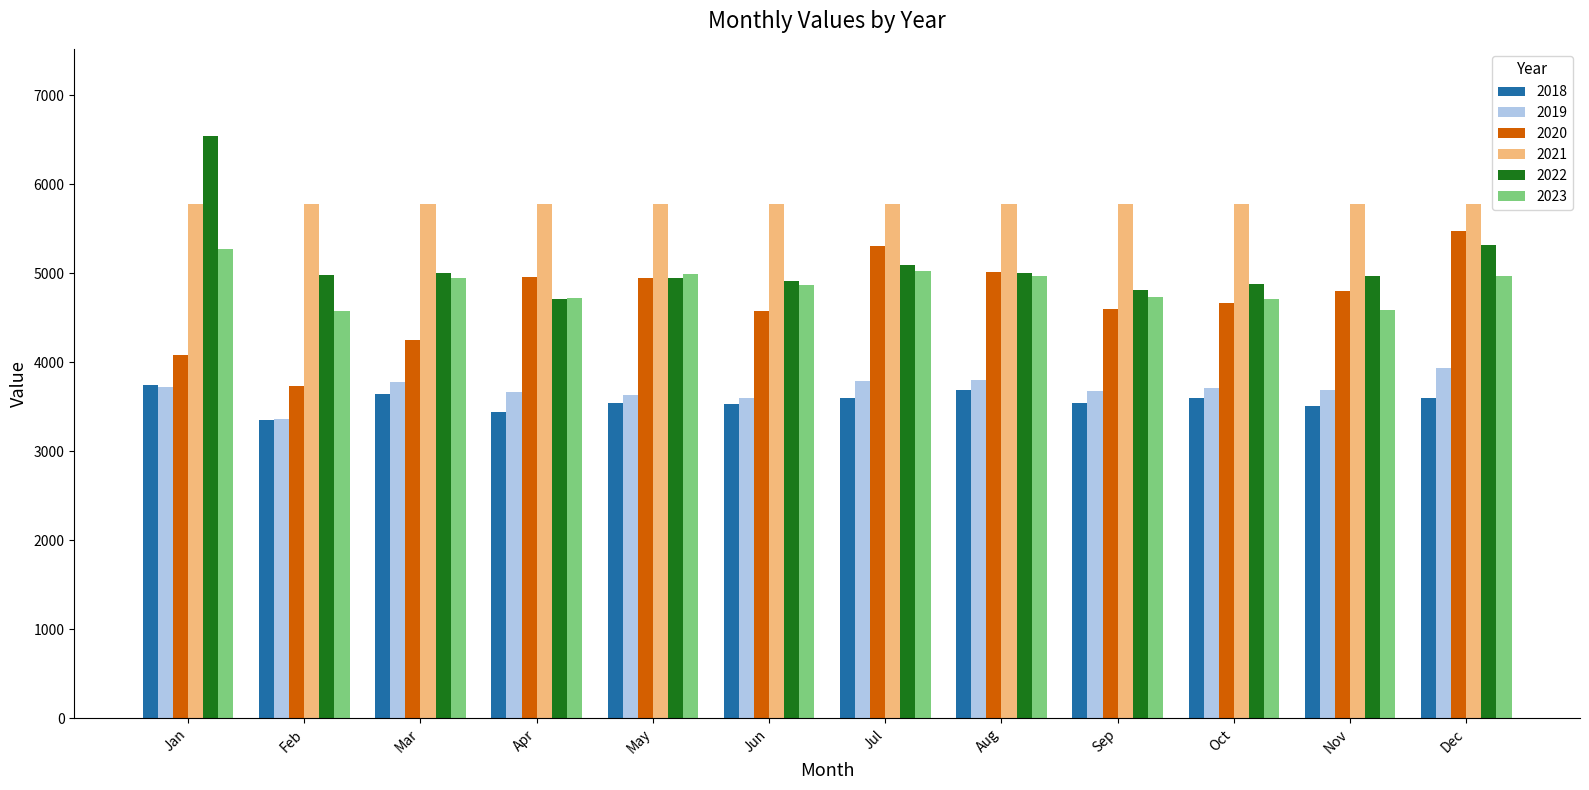

What is the approximate value of 2018 at Nov, to the nearest 5?

3505